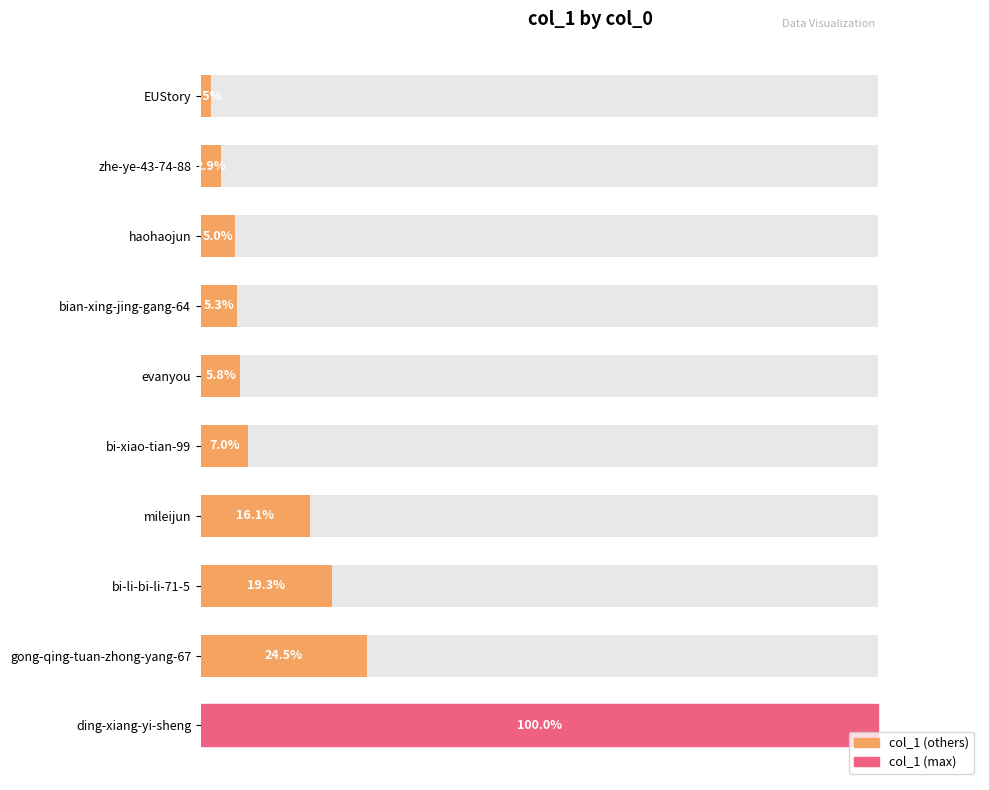

How many bars are there in total?

10